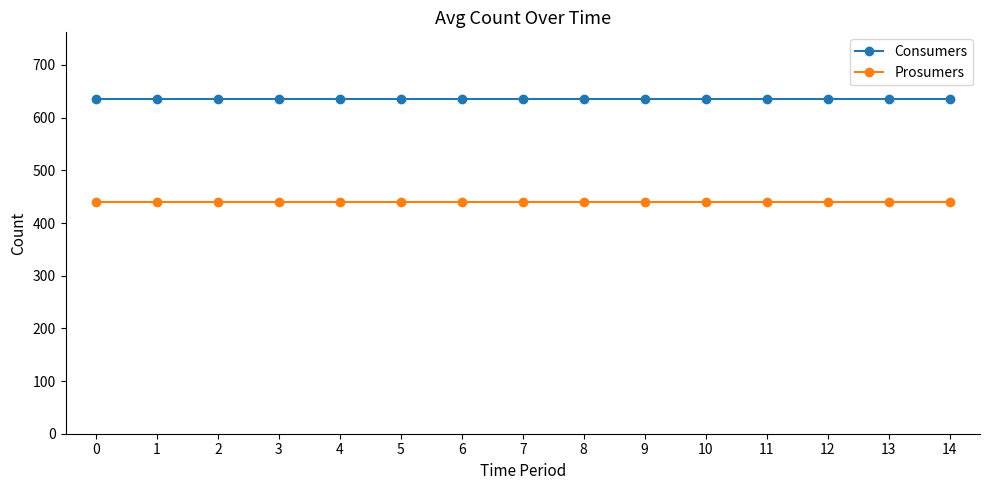

Is the value of Consumers at 2 greater than the value of Prosumers at 6?

Yes